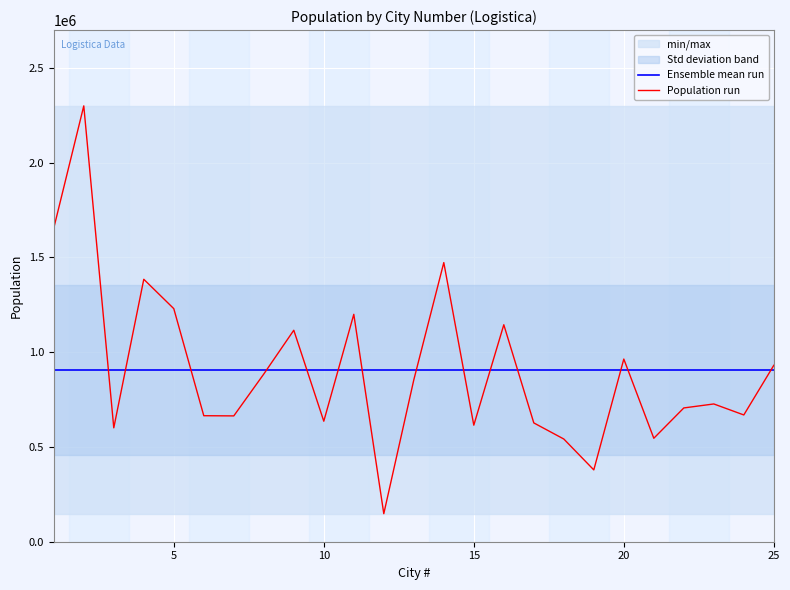

What is the maximum value for Population run?

2300000